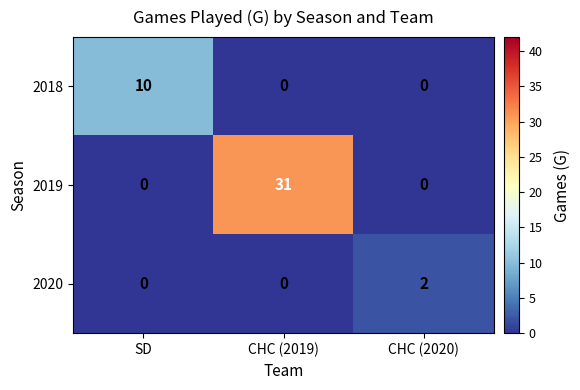

What is the average value of the 2019 series?

10